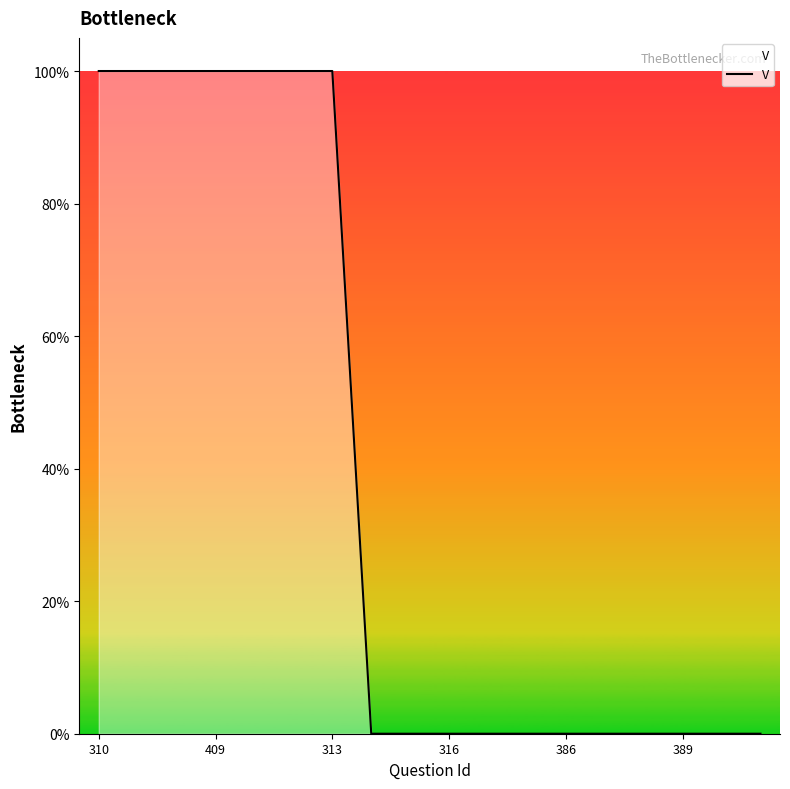

At which label is the value closest to 0?

7